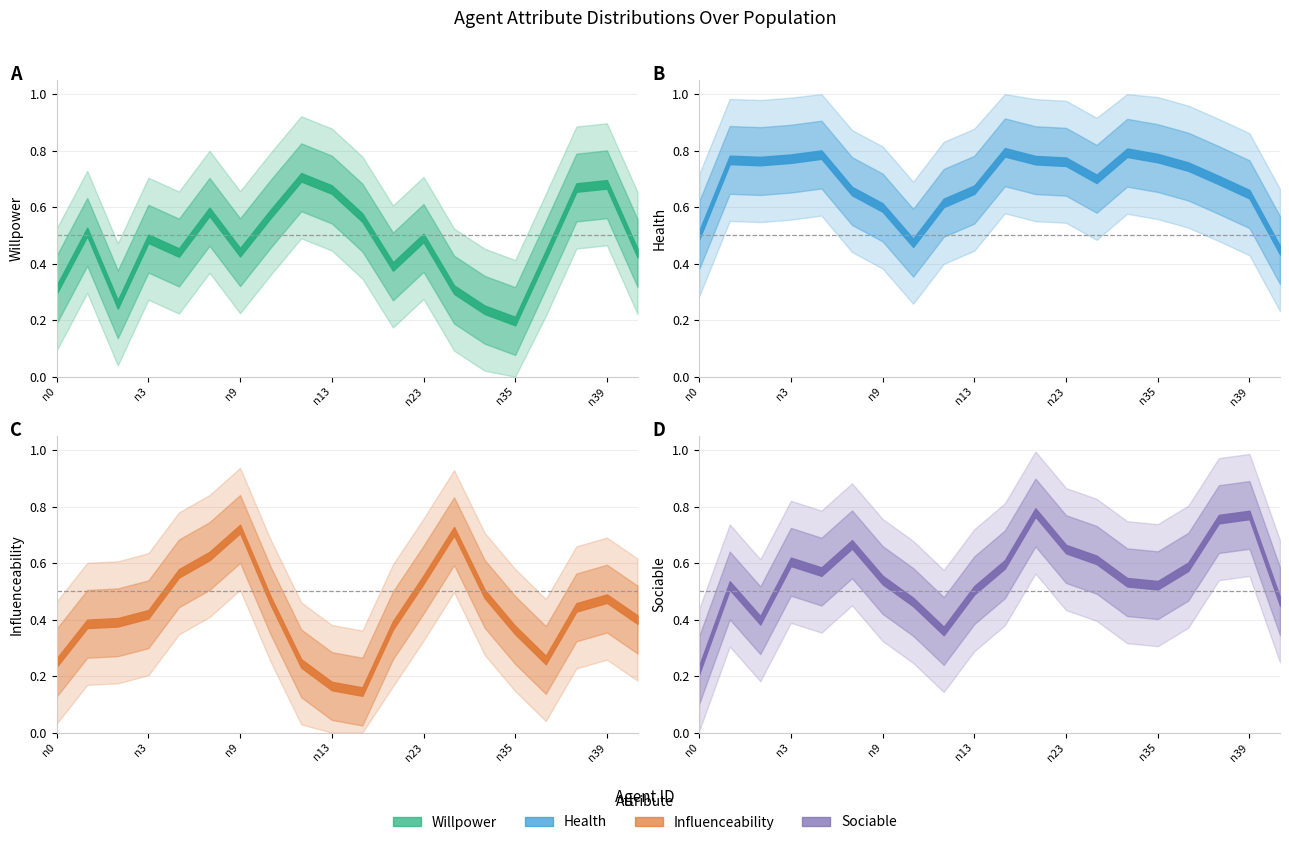

At how many categories does at least one series exceed 0?

20